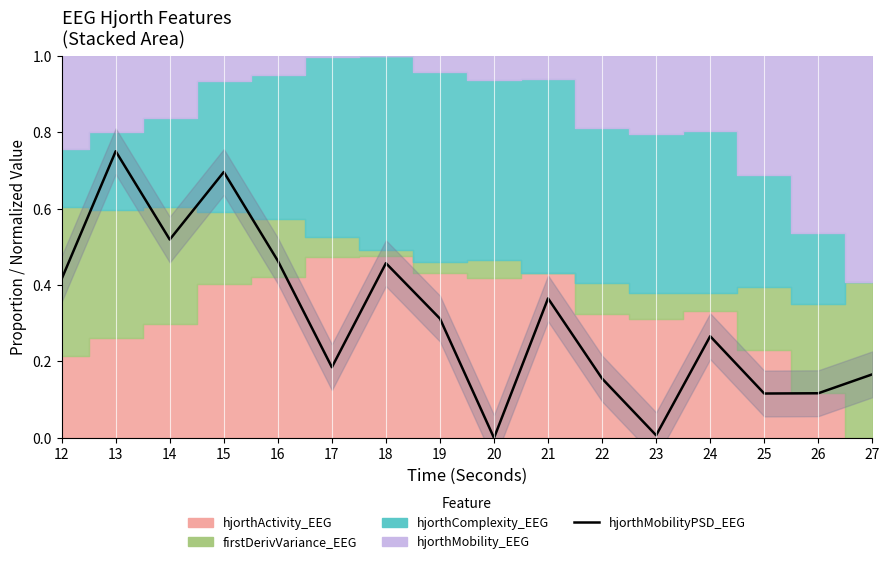

At which category does the chart reach its minimum across all series?

20